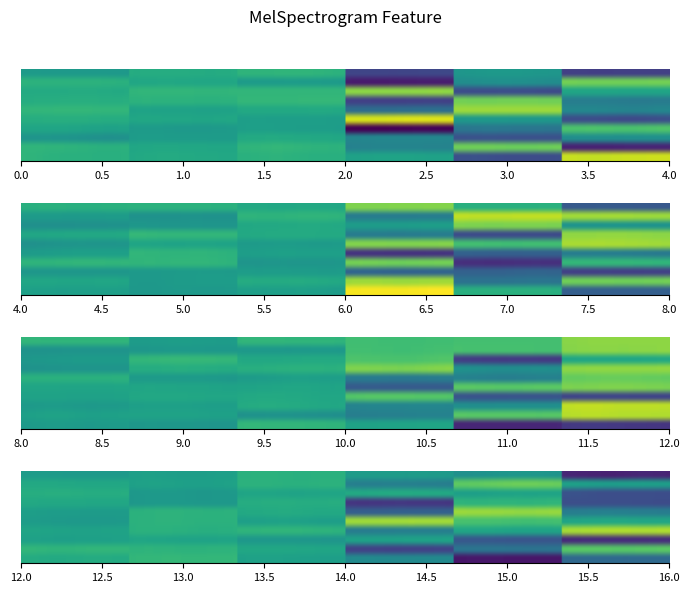

Reading left to right, list all the values displayed in this chart.

r0: 5.6	4.0	5.4	2.7	-11.1	16.9
r1: 5.7	3.6	6.0	-2.5	11.2	-17.0
r2: 0.2	1.7	4.0	-2.0	-10.6	-0.8
r3: 2.9	1.4	2.0	-20.8	-5.0	8.4
r4: 4.7	3.6	2.0	17.8	0.8	-11.5
r5: 6.3	2.9	3.8	-6.4	13.9	-2.1
r6: 4.9	5.6	6.3	-13.2	11.4	-3.5
r7: 4.3	6.1	6.2	13.2	-11.4	3.5
r8: 5.4	3.6	1.6	-17.7	-0.8	11.6
r9: 1.2	4.6	5.8	-12.0	0.8	-13.2
r10: 2.3	1.3	2.2	20.3	5.0	-8.5
r11: 3.4	1.5	4.3	14.6	-5.2	11.3
r12: 0.9	1.4	1.8	-7.4	-7.9	-12.9
r13: 6.1	6.0	1.0	11.6	-15.2	6.5
r14: 2.2	6.0	2.5	-14.7	-8.2	-3.5
r15: 0.5	3.2	1.8	12.5	7.6	15.0
r16: 3.8	6.3	4.1	-3.6	-11.4	13.7
r17: 0.0	0.8	3.9	1.8	12.2	0.6
r18: 1.8	0.2	5.9	-3.4	16.4	14.4
r19: 5.4	5.4	4.0	12.9	5.2	-9.5
r20: 1.7	0.7	6.3	3.4	-16.4	-14.3
r21: 2.6	2.7	0.3	-2.7	9.6	15.7
r22: 1.5	2.4	4.3	-2.1	-0.3	16.4
r23: 2.9	3.6	3.8	9.2	-9.9	-12.2
r24: 3.3	3.1	3.3	-9.2	9.7	12.2
r25: 5.3	1.5	2.2	-4.1	-3.0	10.6
r26: 0.6	4.6	5.2	12.0	-0.7	13.2
r27: 1.6	6.3	4.0	8.5	-13.9	3.5
r28: 0.5	1.0	1.2	7.8	8.0	12.8
r29: 6.1	1.7	6.0	7.8	8.1	13.1
r30: 4.3	6.3	2.3	-1.2	-18.3	-6.9
r31: 6.0	5.6	3.5	-12.7	-5.1	9.7
r32: 2.5	3.1	1.0	2.7	-9.6	-15.8
r33: 2.8	5.2	5.8	-3.1	3.5	15.0
r34: 1.5	5.5	2.4	14.5	8.3	3.5
r35: 2.1	5.6	4.1	-8.4	14.0	-3.4
r36: 4.0	1.3	4.7	-14.4	6.0	-11.1
r37: 5.0	1.2	3.1	4.0	2.8	-10.8
r38: 3.9	2.6	5.3	-3.1	10.5	2.3
r39: 1.4	2.4	5.1	1.8	0.2	-16.4